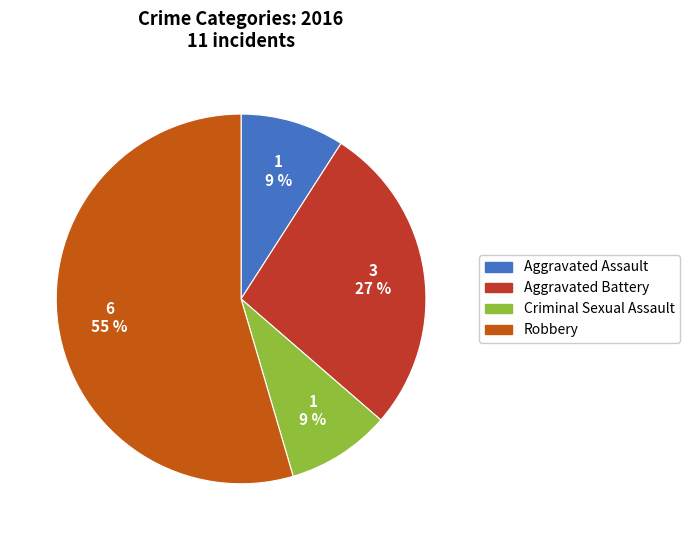

Which category accounts for the majority?

Robbery